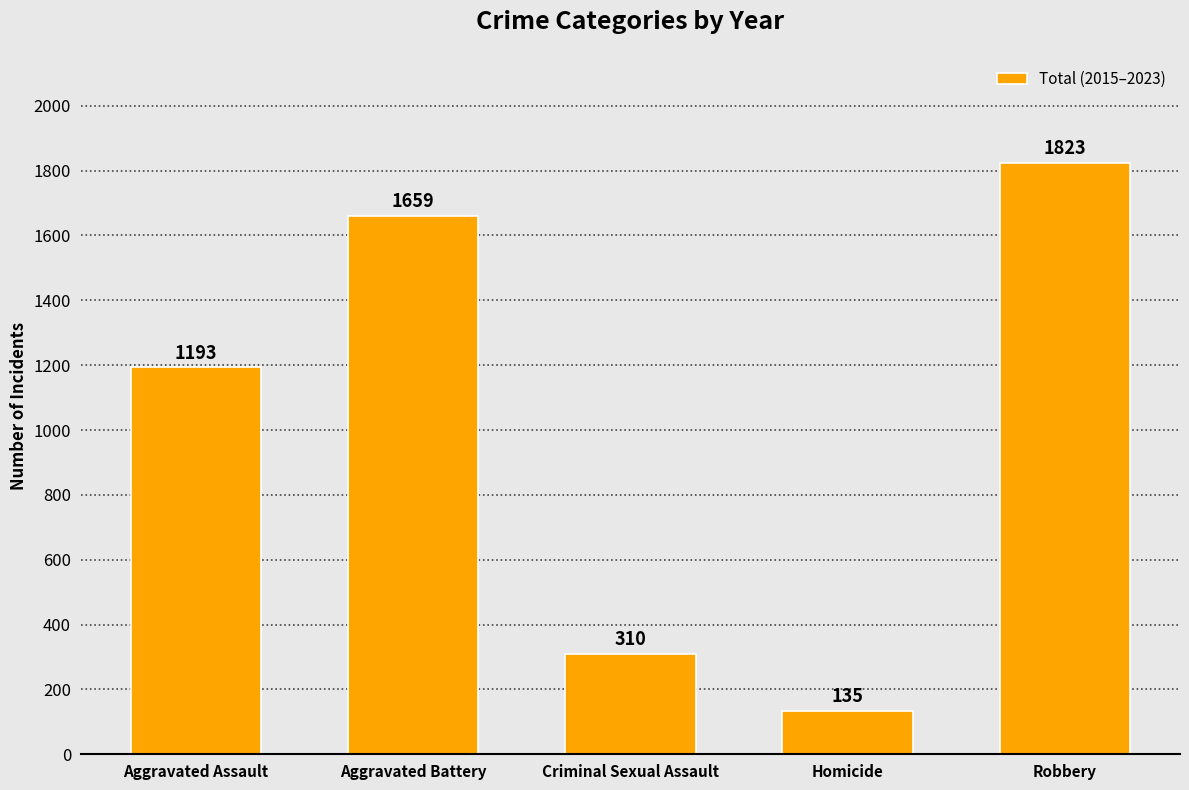

Approximately how many times larger is the value at Aggravated Battery compared to Homicide?

12.3